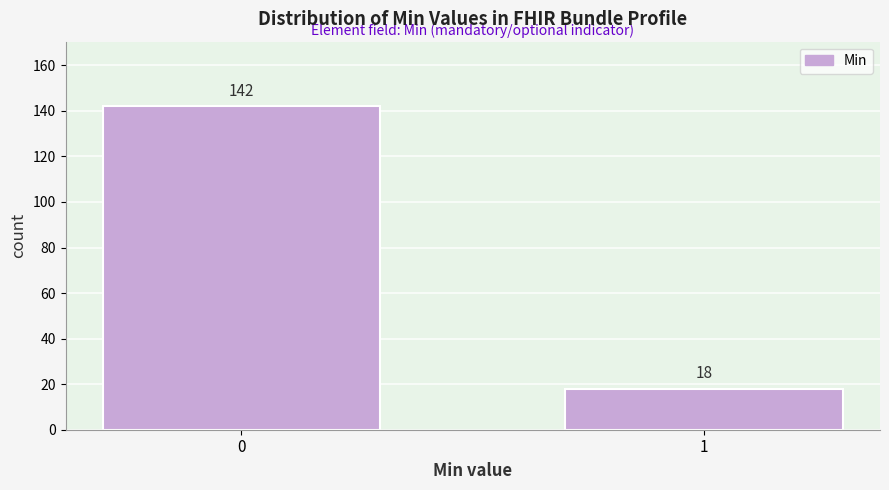

Reading right to left, what are all the values shown in this chart?

1=18	0=142